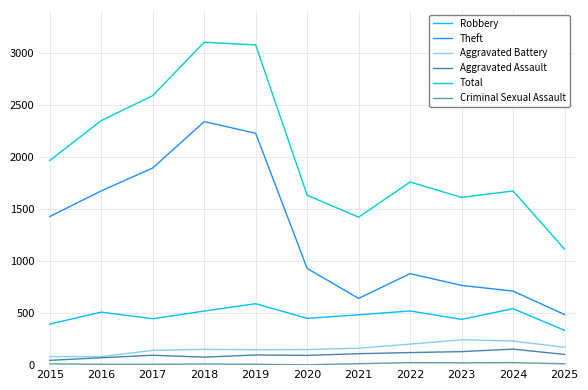

What is the smallest value displayed?

3